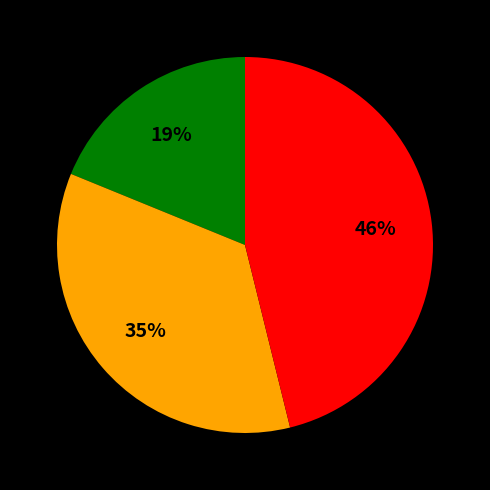

To the nearest percent, what is the average slice percentage?

33%